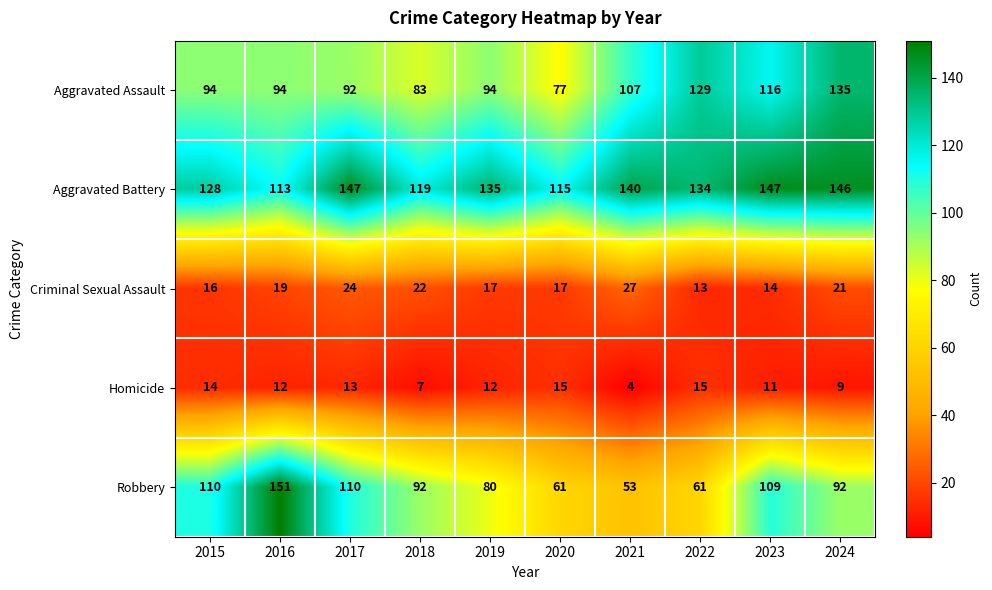

How many data points does each series have?

10